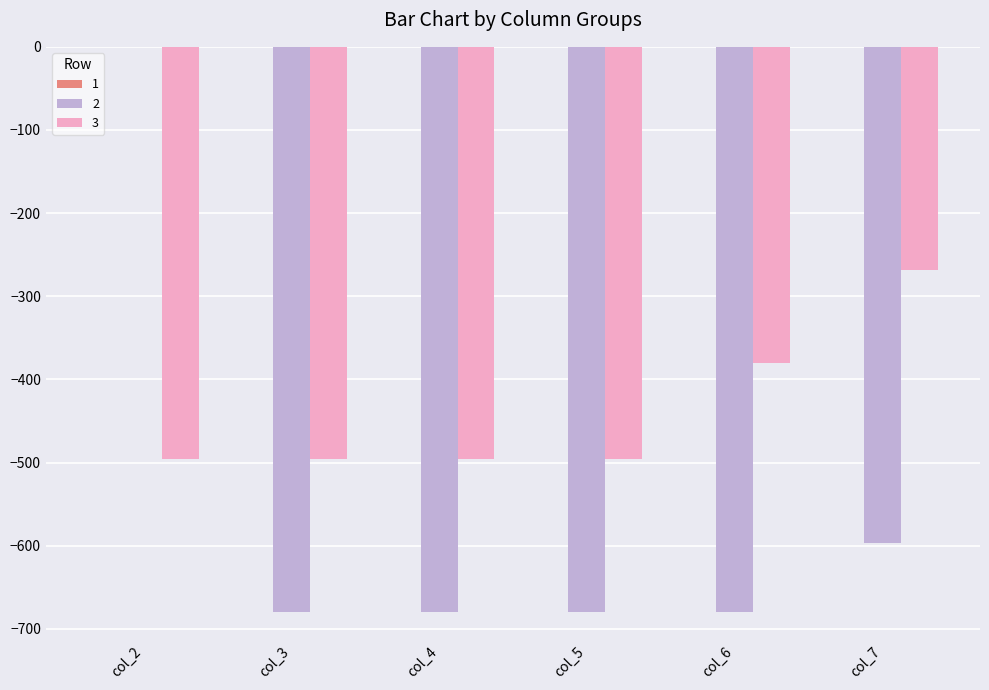

What is the highest value of the 3 series?

-268.3